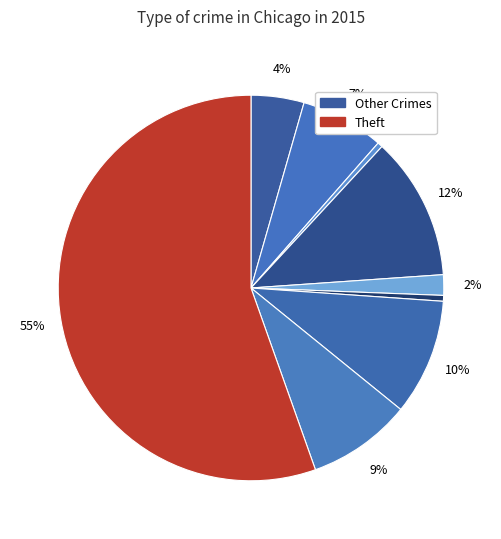

How many slices are in this pie chart?

9